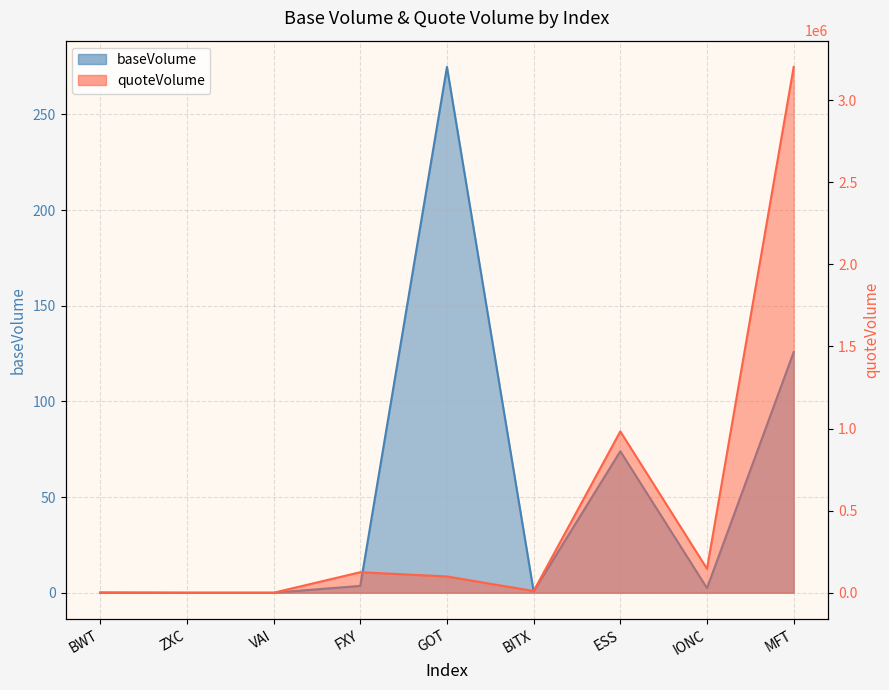

True or false: quoteVolume and baseVolume cross at least once.

False